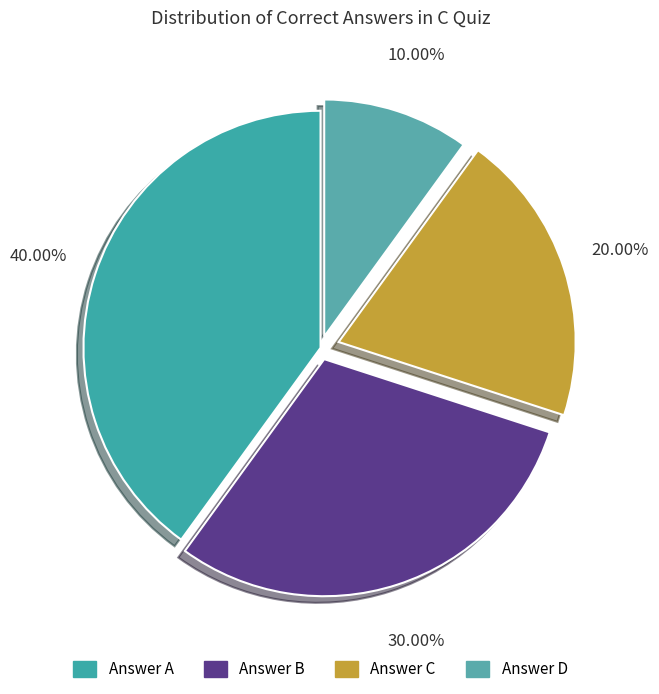

To the nearest percent, what percentage of the pie is Answer A?

40%